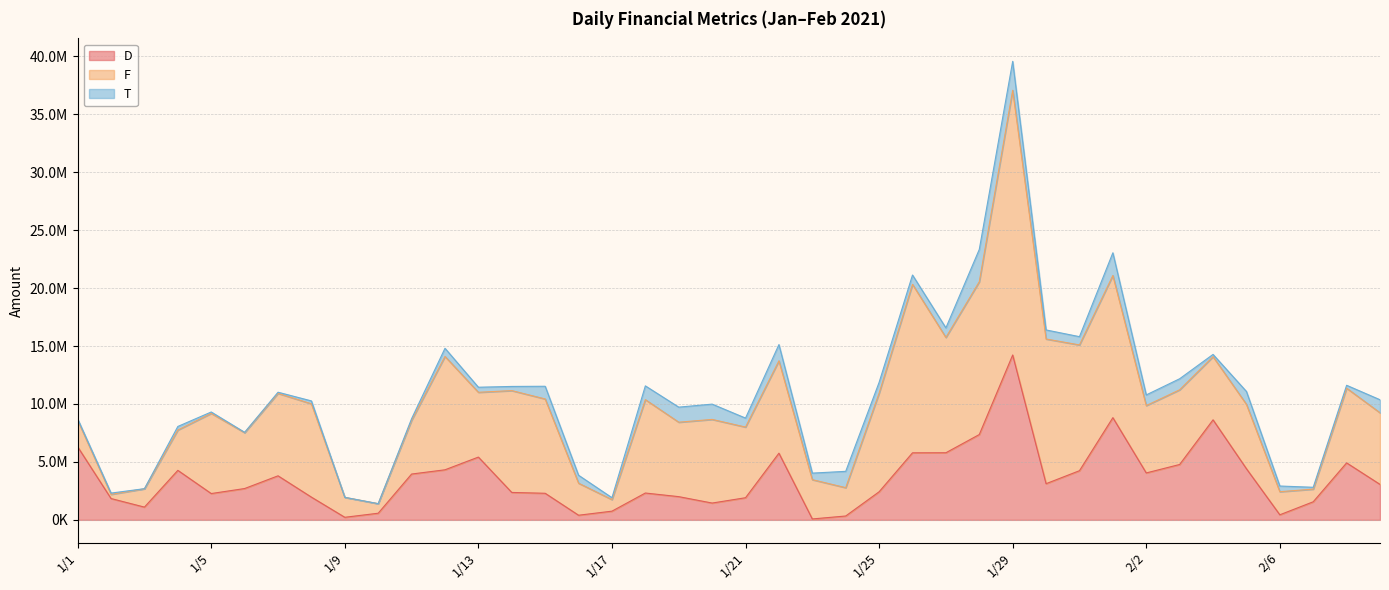

What is the difference between the T values at 1/29 and 2/3?

1545015.7